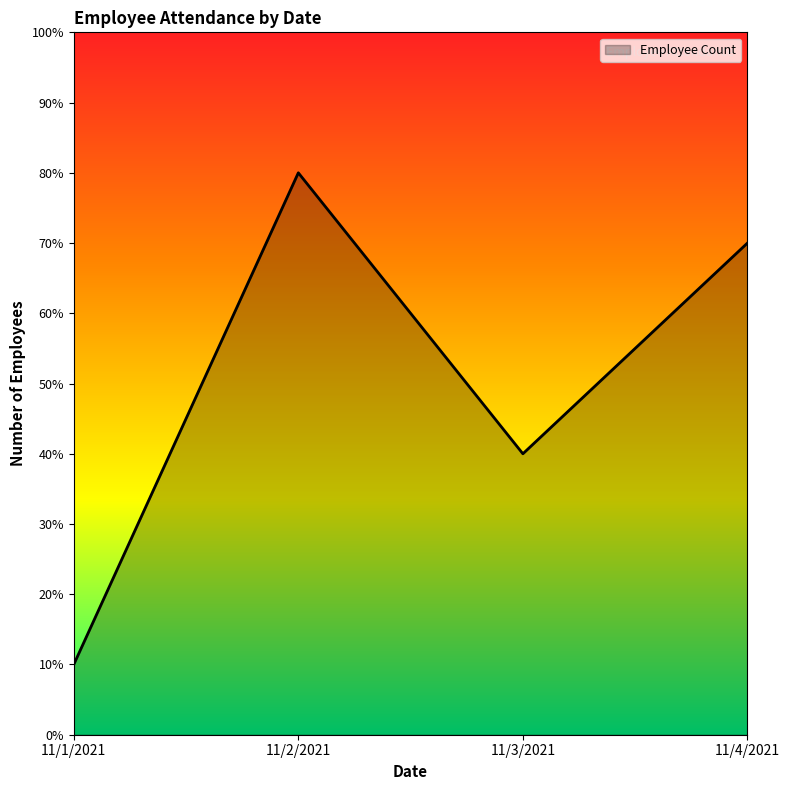

Approximately how many times larger is the value at 11/3/2021 compared to 11/1/2021?

4.0